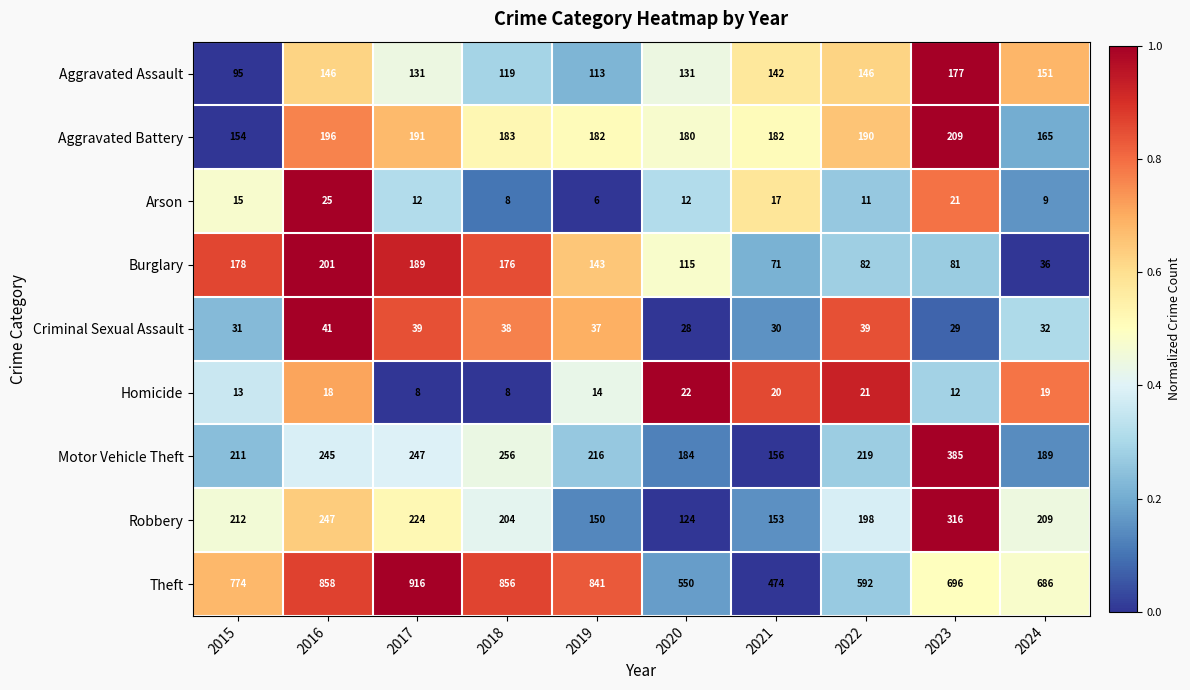

What is the average value of the Motor Vehicle Theft series?

231